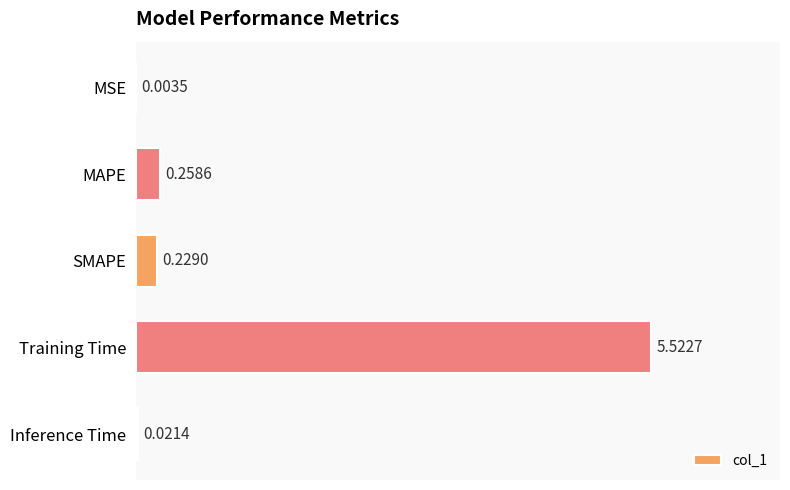

What is the maximum value shown in the chart?

5.5